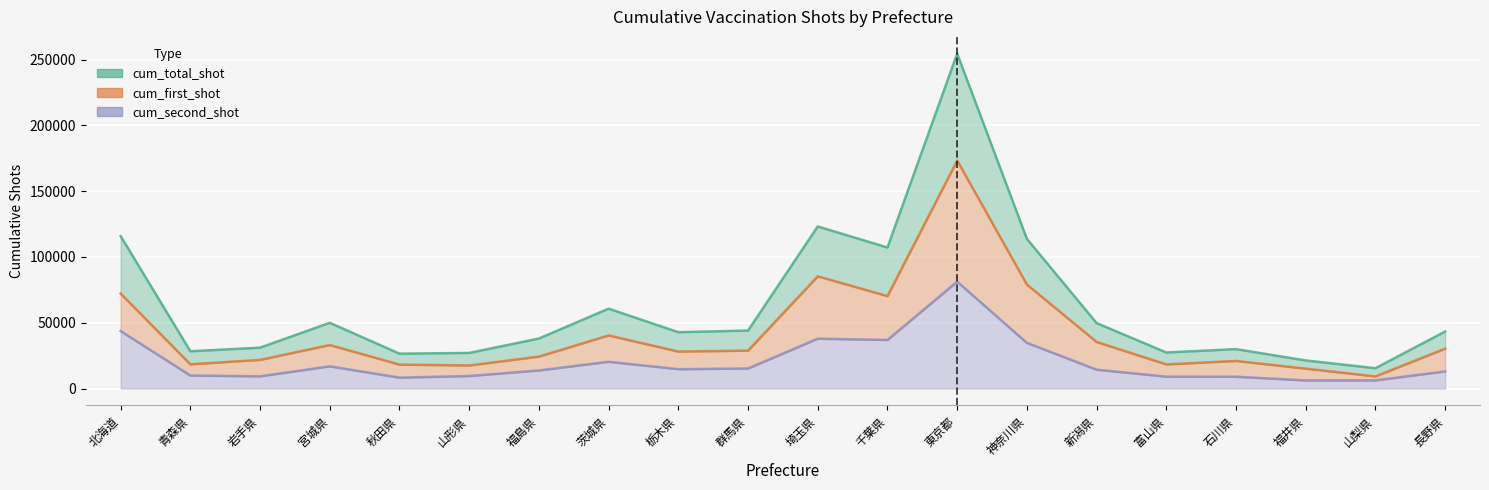

What is the difference between the maximum and minimum values in the cum_total_shot series?

239061